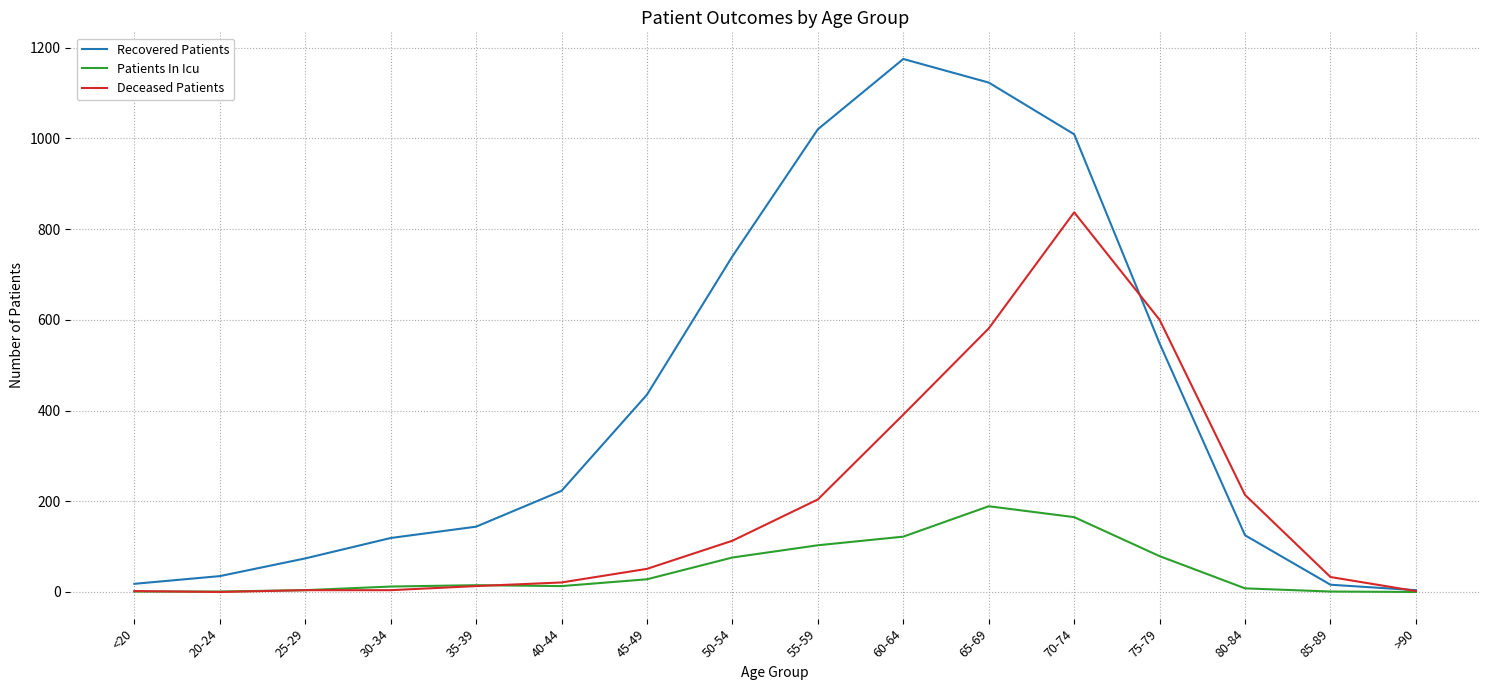

How many series are shown in this chart?

3